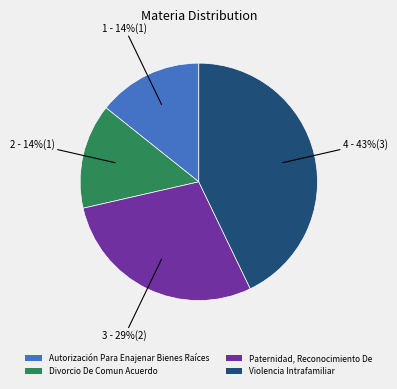

Which has a higher value, Divorcio De Comun Acuerdo or Violencia Intrafamiliar?

Violencia Intrafamiliar